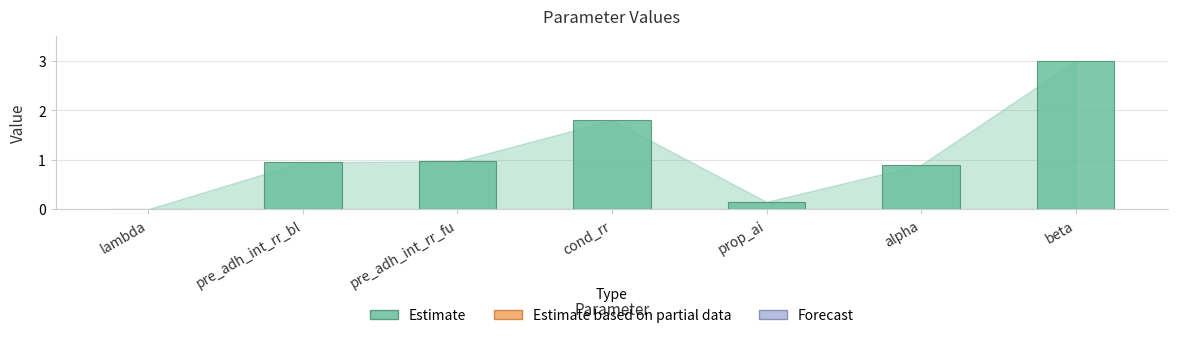

The chart shows a value of 0.9 at alpha. True or false?

True